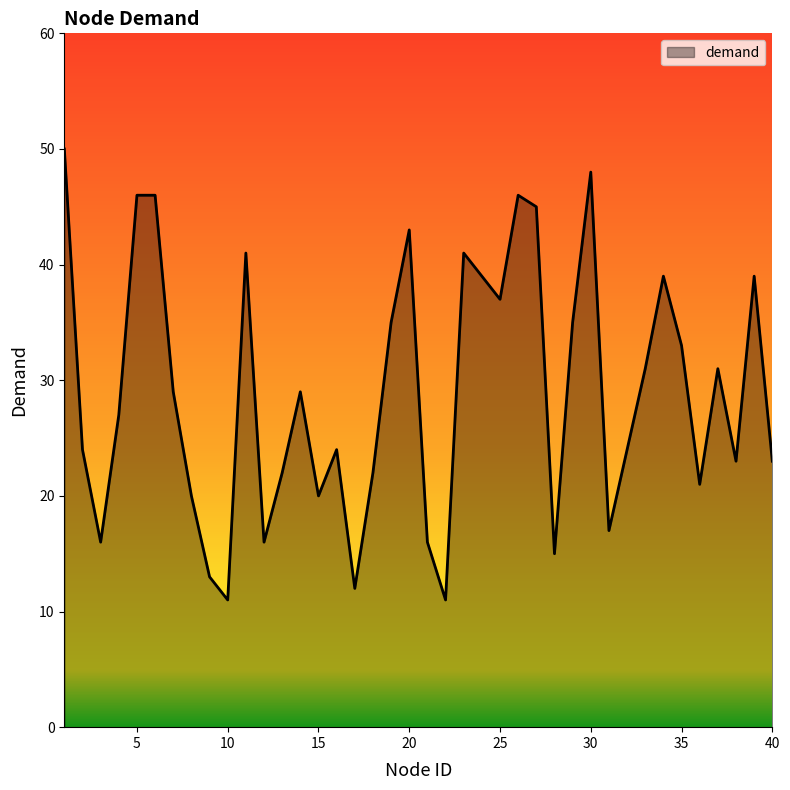

What is the maximum value shown in the chart?

50